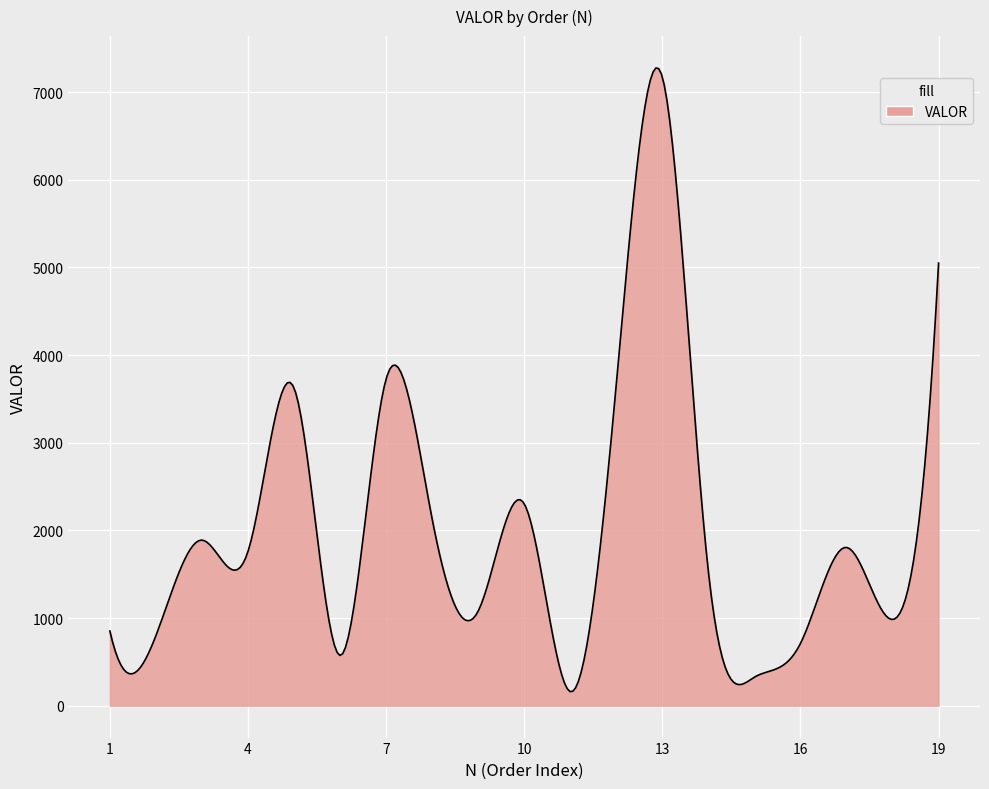

What is the greatest value displayed?

7275.3